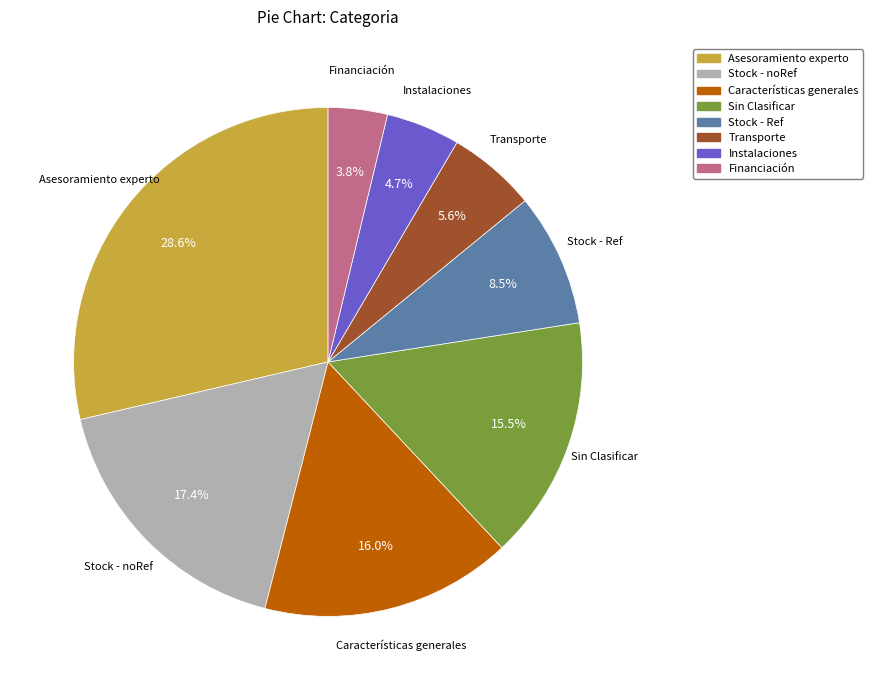

Which slice is the smallest?

Financiación